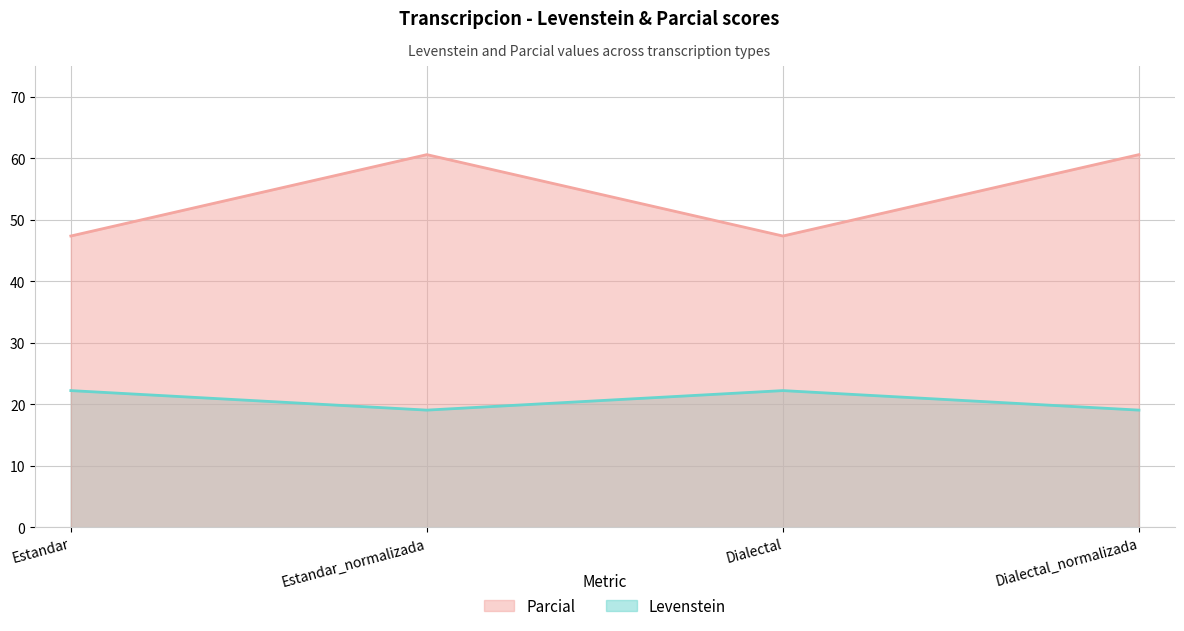

What is the highest value of the Levenstein series?

22.2